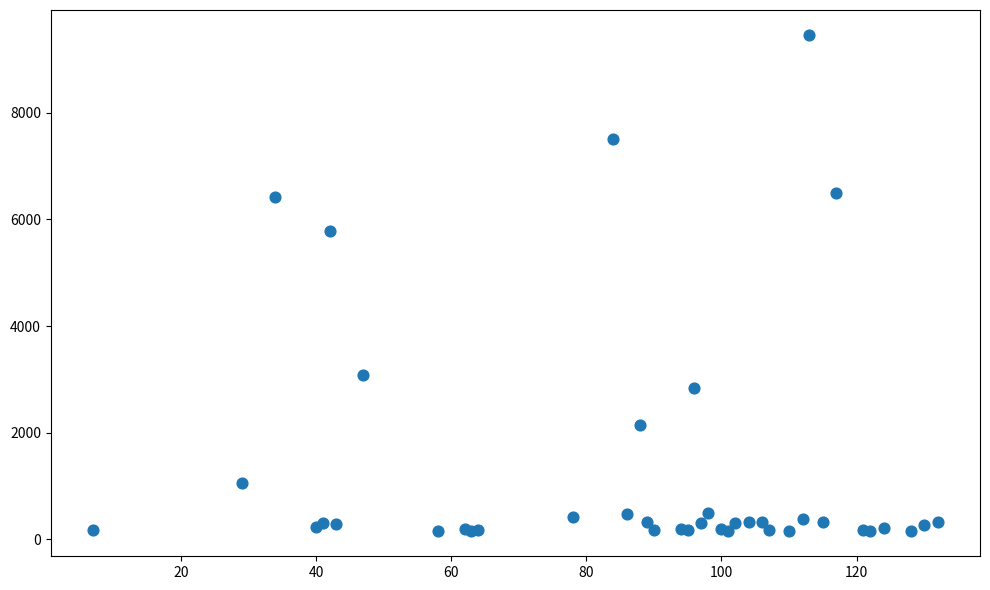

What Y value in the scatter plot is closest to 4804?

5780